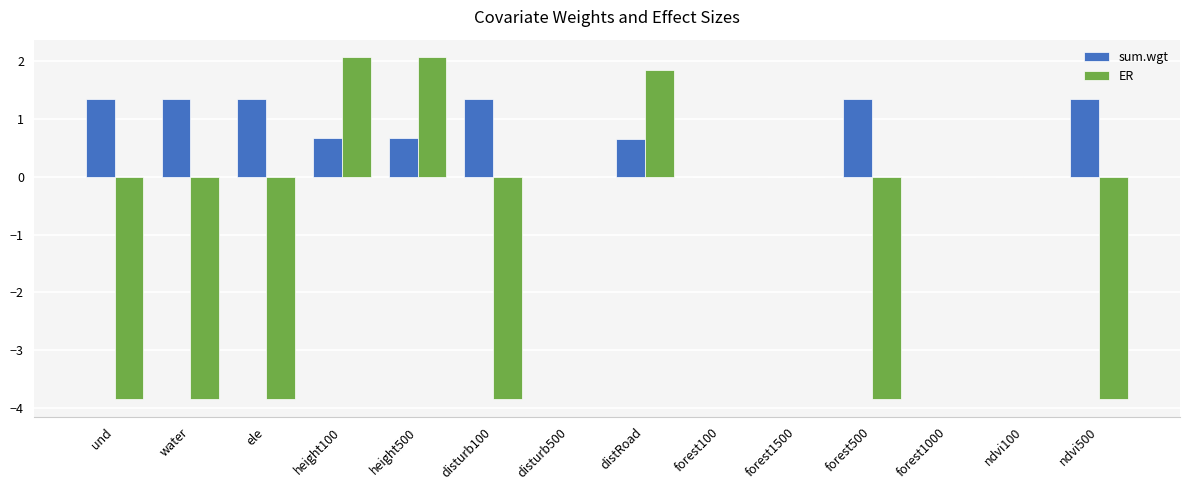

The value of sum.wgt at height500 is 0.4. True or false?

False